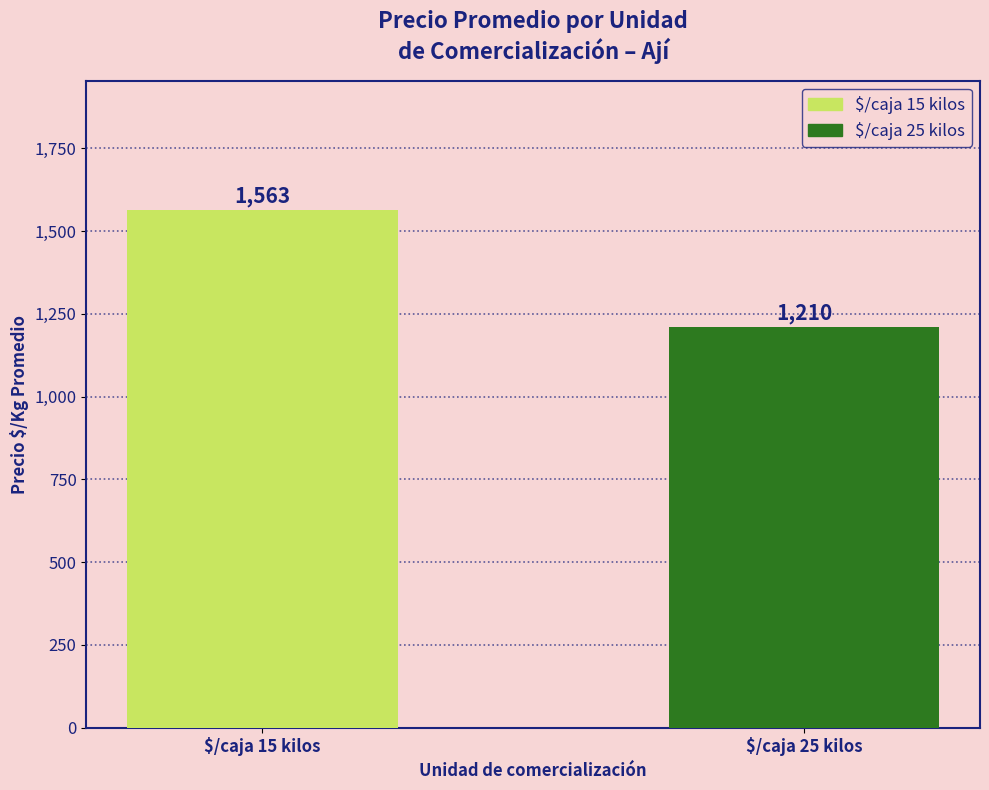

Which has a higher value, $/caja 15 kilos or $/caja 25 kilos?

$/caja 15 kilos